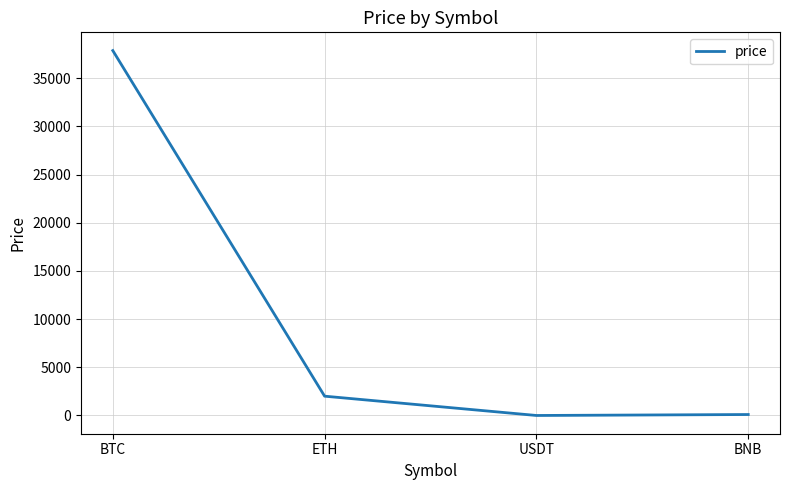

What is the sum of all values?

39978.0